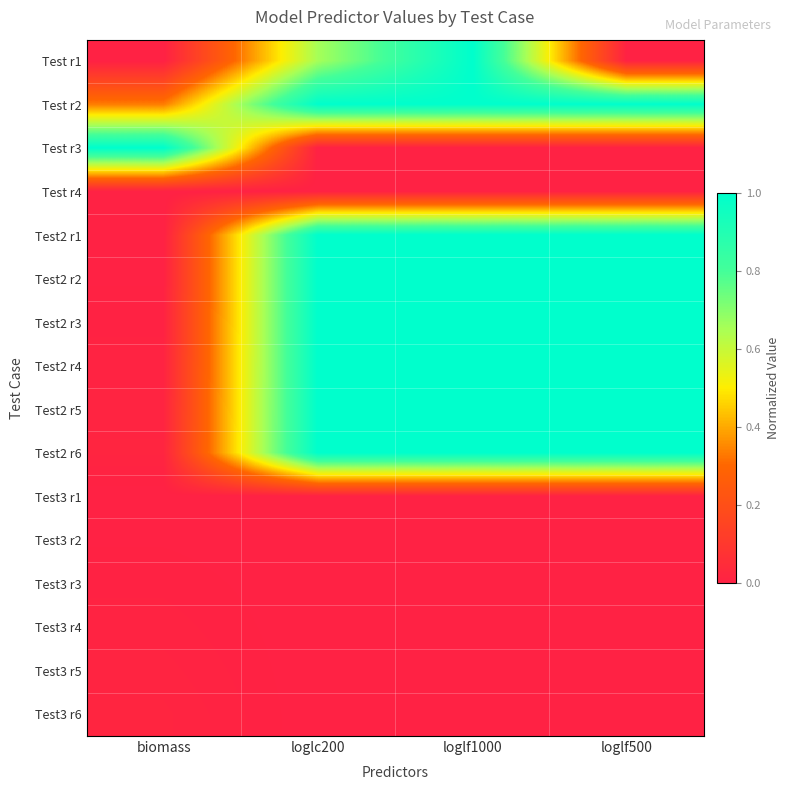

What is the total value across all series at loglc200?

7.7